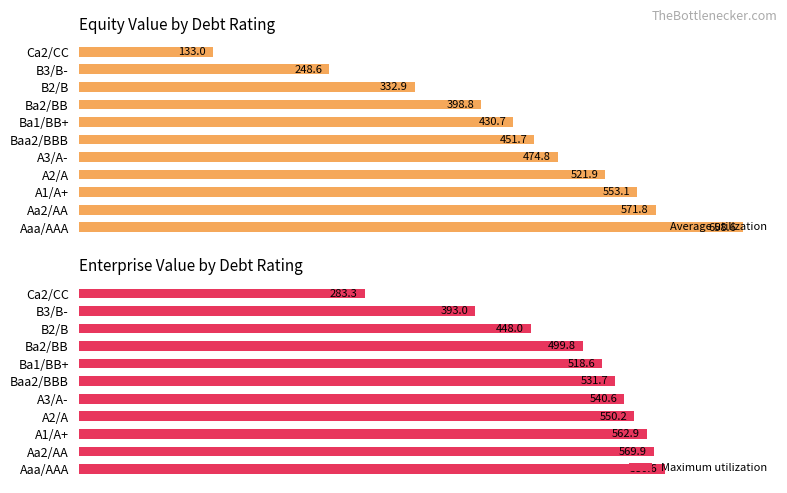

At 10, list the series in order from largest to smallest.

Maximum utilization, Average utilization